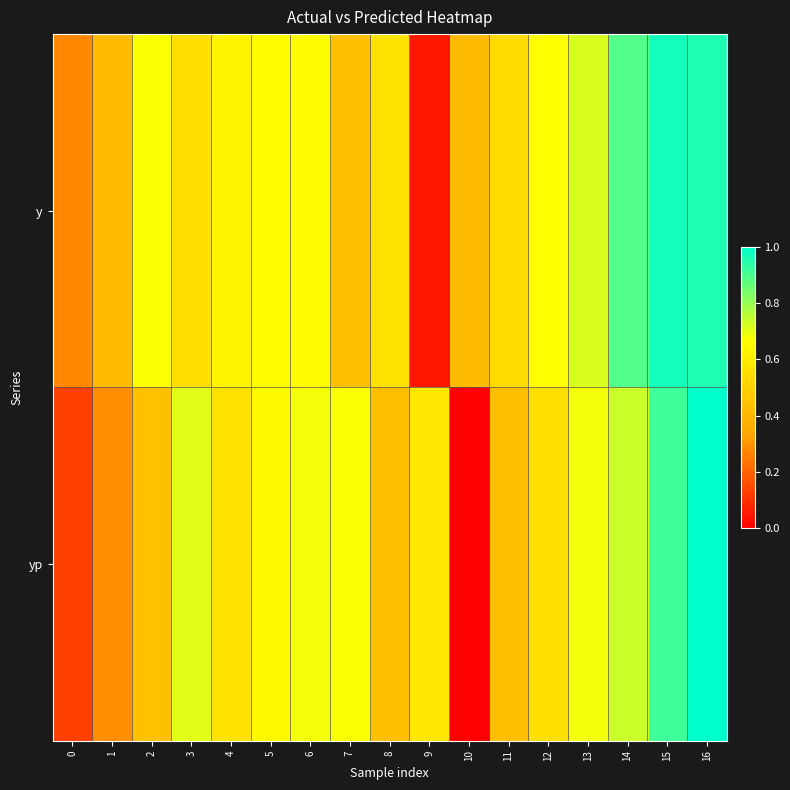

What is the maximum value shown in the chart?

1.0